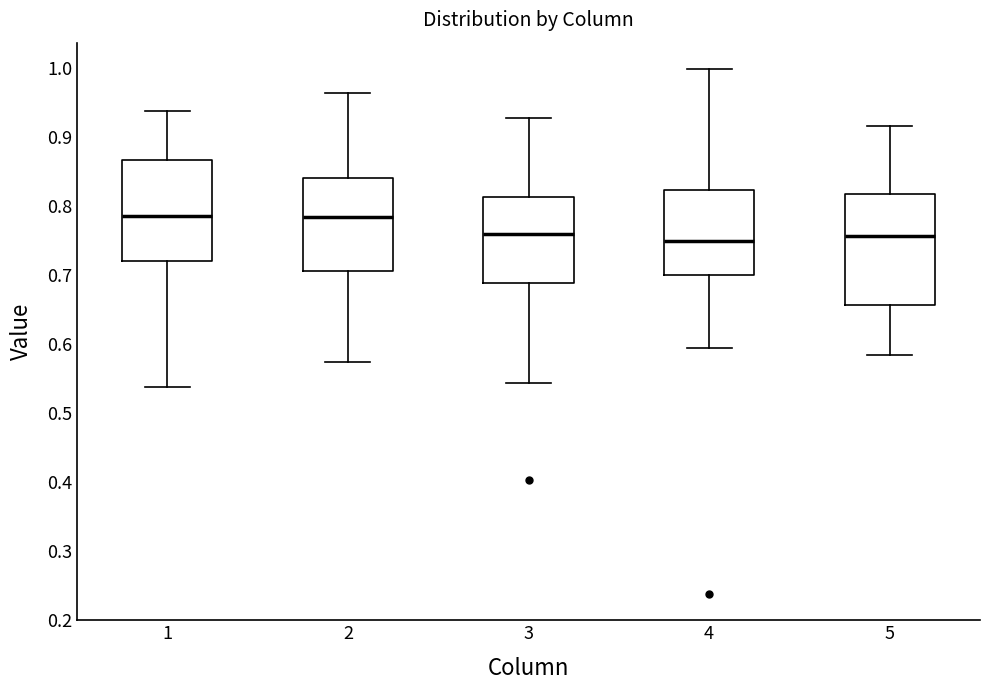

Reading left to right, transcribe this box plot: for each box, give where its median line is, the range the box spans, and where its two whiskers end, as read against the y-axis. The values are not printed on the chart, so give them approximately, as read against the axis.

1: median 0.79, box 0.72 to 0.87, whiskers 0.54 to 0.94
2: median 0.78, box 0.70 to 0.84, whiskers 0.57 to 0.96
3: median 0.76, box 0.69 to 0.81, whiskers 0.54 to 0.93
4: median 0.75, box 0.70 to 0.82, whiskers 0.59 to 1.00
5: median 0.76, box 0.66 to 0.82, whiskers 0.58 to 0.91